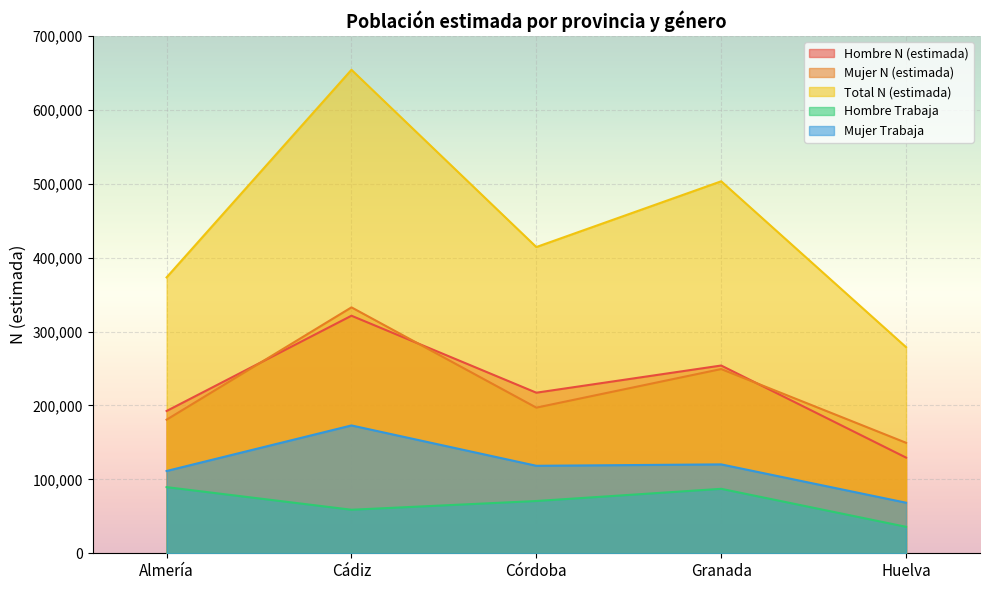

Between Almería and Córdoba, which series saw the biggest shift?

Total N (estimada)